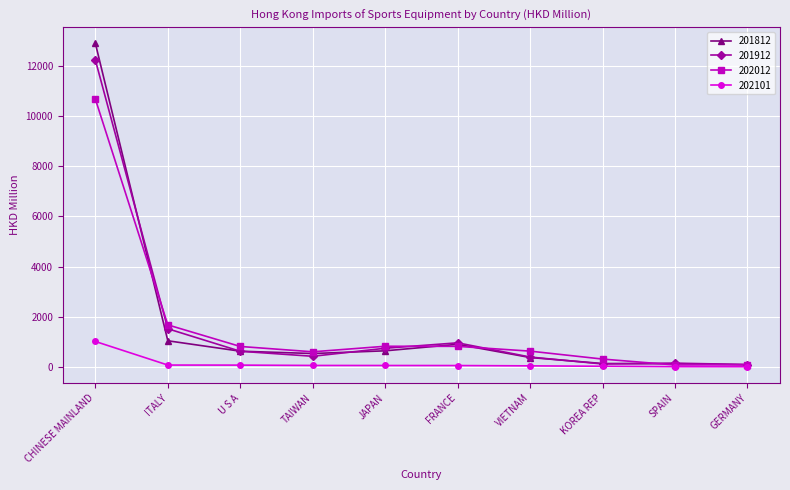

Which series has the largest range (max minus min)?

201812